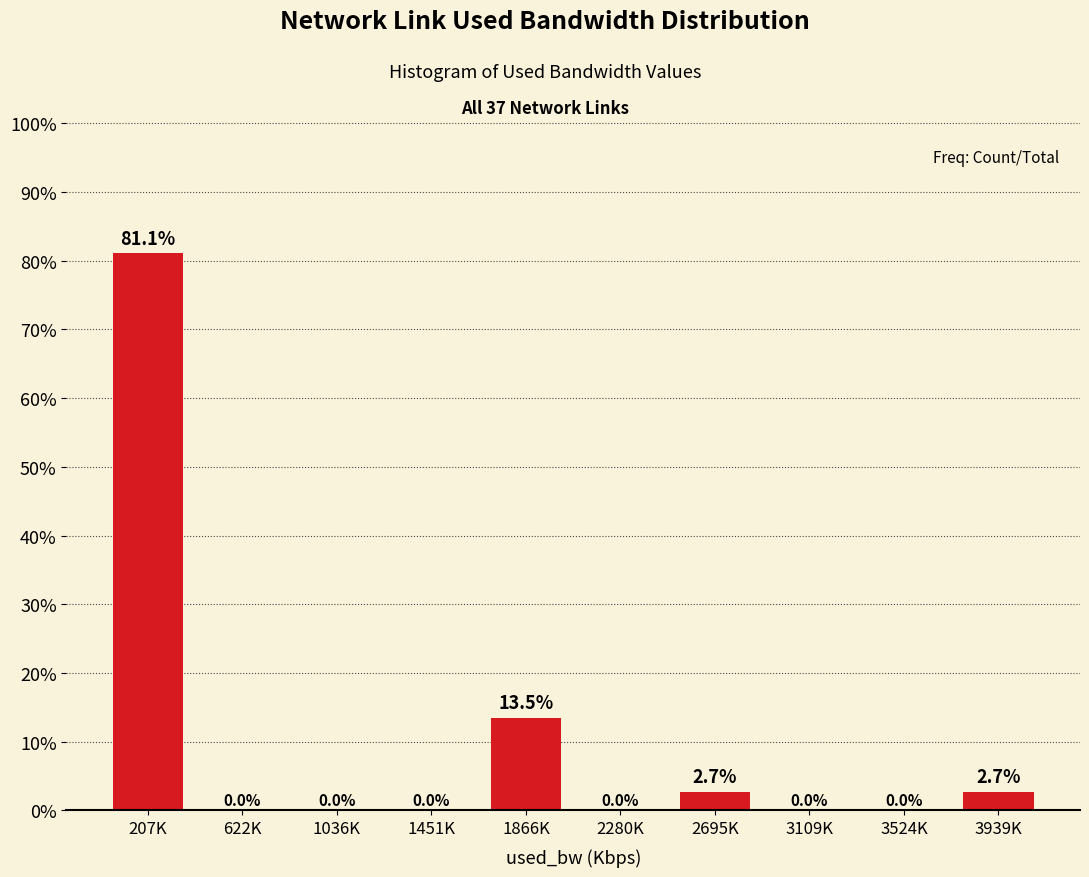

Reading left to right, what are all the values shown in this chart?

207K=81.1	622K=0.0	1036K=0.0	1451K=0.0	1866K=13.5	2280K=0.0	2695K=2.7	3109K=0.0	3524K=0.0	3939K=2.7